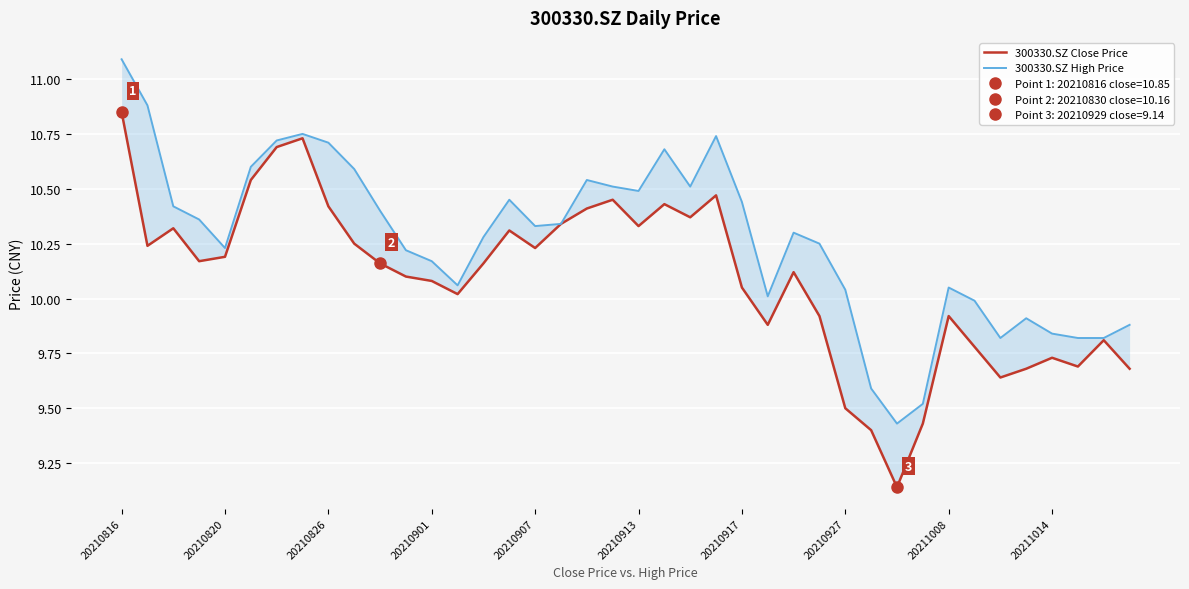

Reading right to left, extract all data points from this chart.

300330.SZ Close Price: 9.7	9.8	9.7	9.7	9.7	9.6	9.8	9.9	9.4	9.1	9.4	9.5	9.9	10.1	9.9	10.1	10.5	10.4	10.4	10.3	10.4	10.4	10.3	10.2	10.3	10.2	10.0	10.1	10.1	10.2	10.2	10.4	10.7	10.7	10.5	10.2	10.2	10.3	10.2	10.8
300330.SZ High Price: 9.9	9.8	9.8	9.8	9.9	9.8	10.0	10.1	9.5	9.4	9.6	10.0	10.2	10.3	10.0	10.4	10.7	10.5	10.7	10.5	10.5	10.5	10.3	10.3	10.4	10.3	10.1	10.2	10.2	10.4	10.6	10.7	10.8	10.7	10.6	10.2	10.4	10.4	10.9	11.1